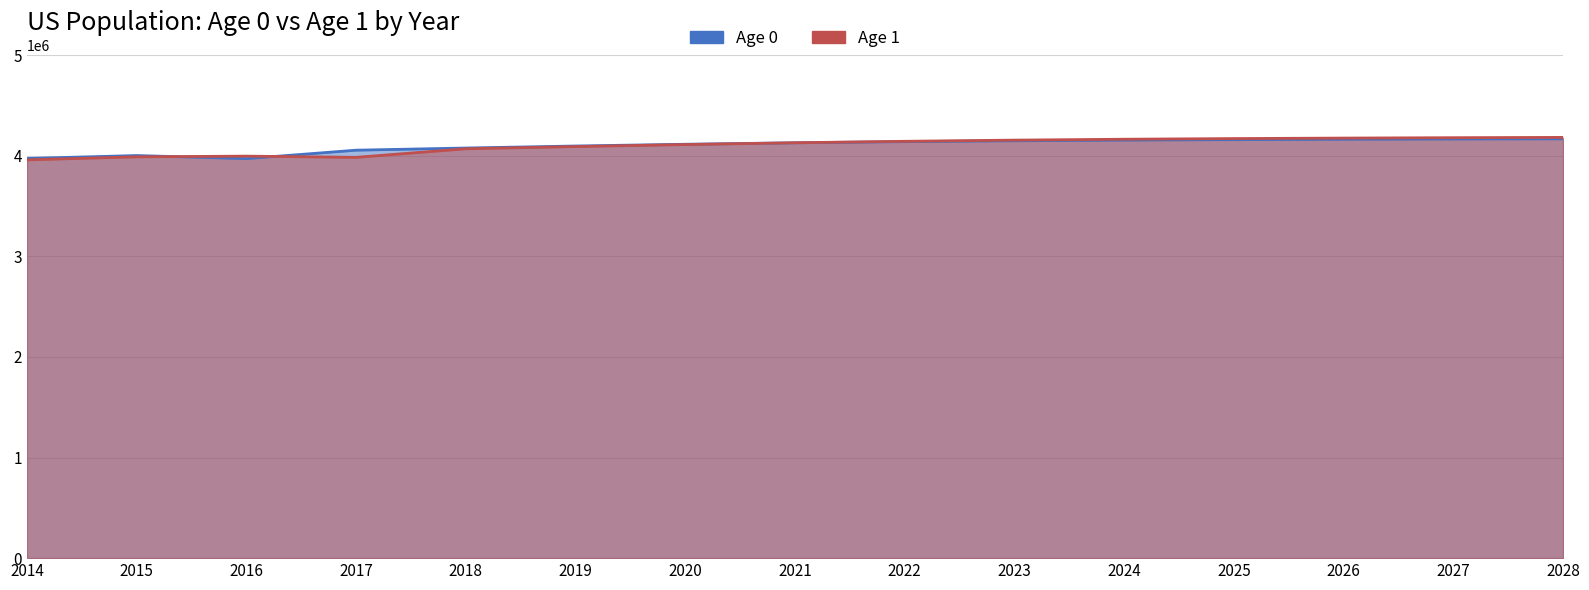

Which series has the widest spread of values?

POP_1